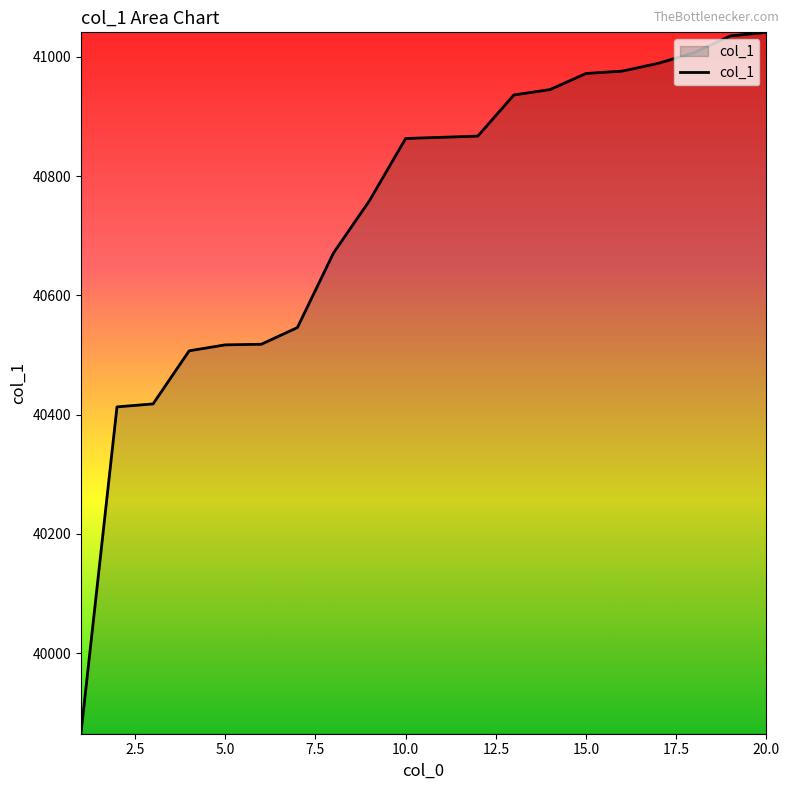

What is the maximum value shown in the chart?

41041